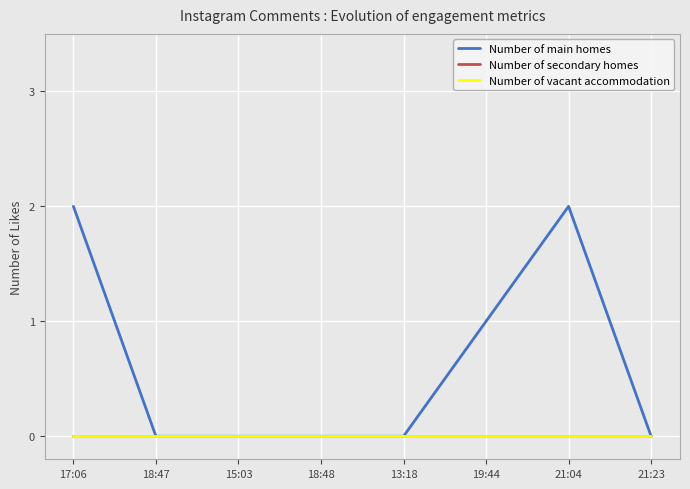

True or false: Number of main homes has more than 1 interior local peaks.

False